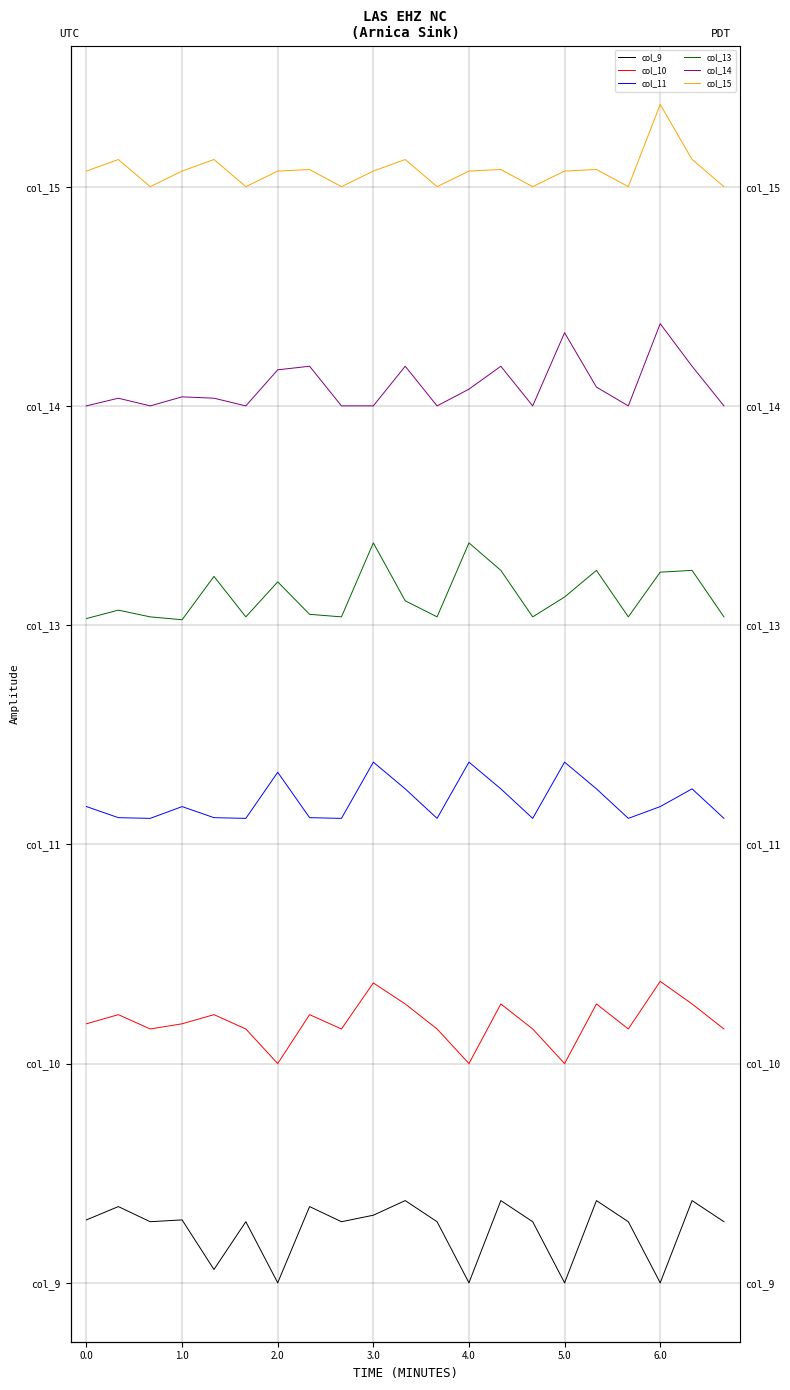

What is the label of the 8th point from the right?

13